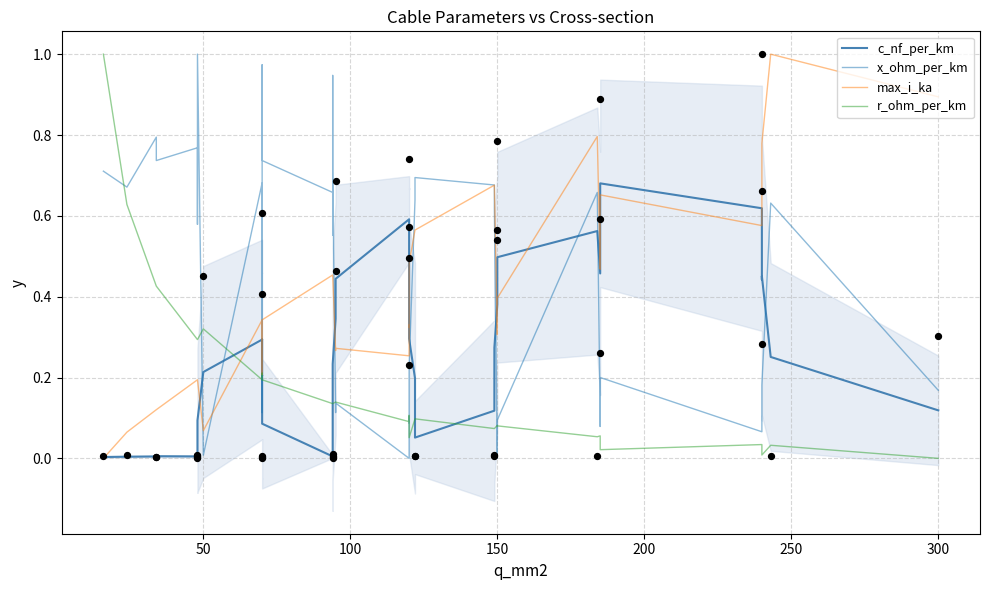

At how many categories does at least one series exceed 0?

40